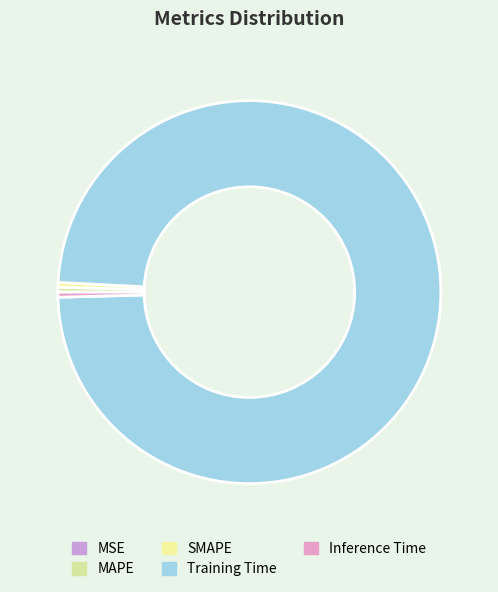

What percentage do SMAPE and Inference Time together represent?

0.8%